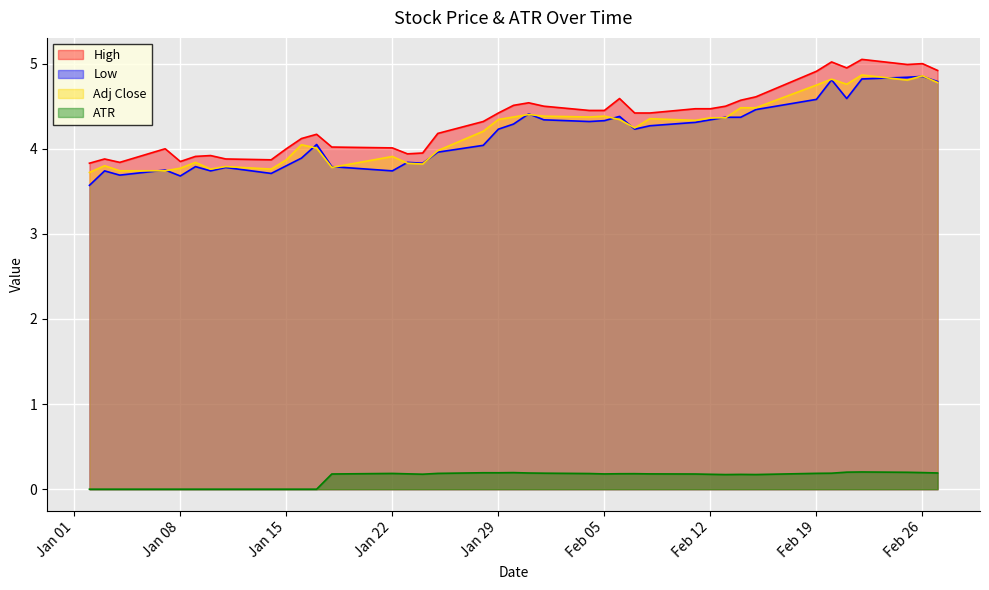

True or false: Low and ATR intersect in this chart.

False